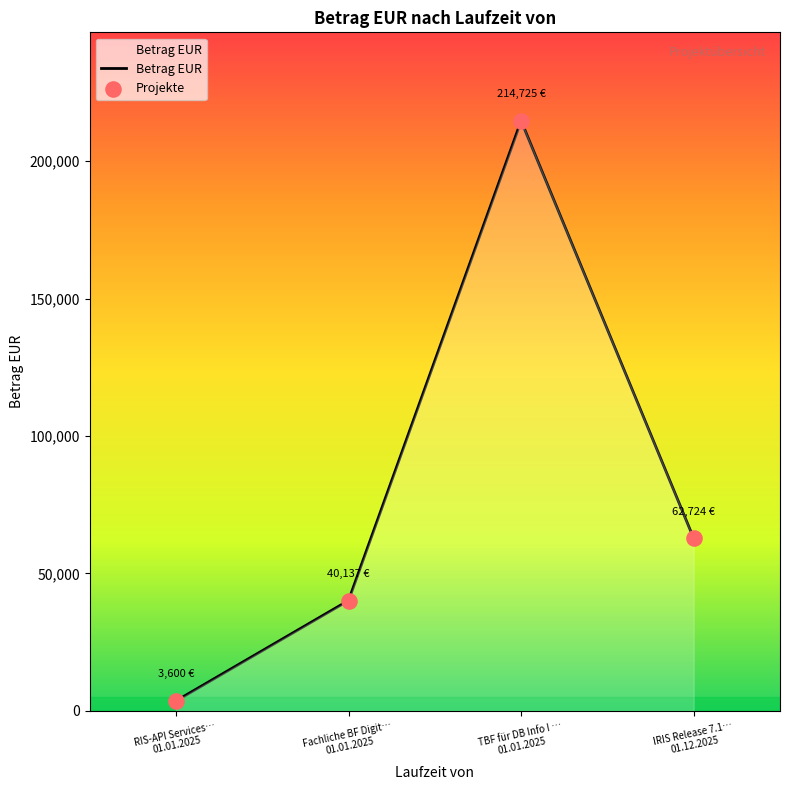

What is the difference between the maximum and minimum values?

211125.2